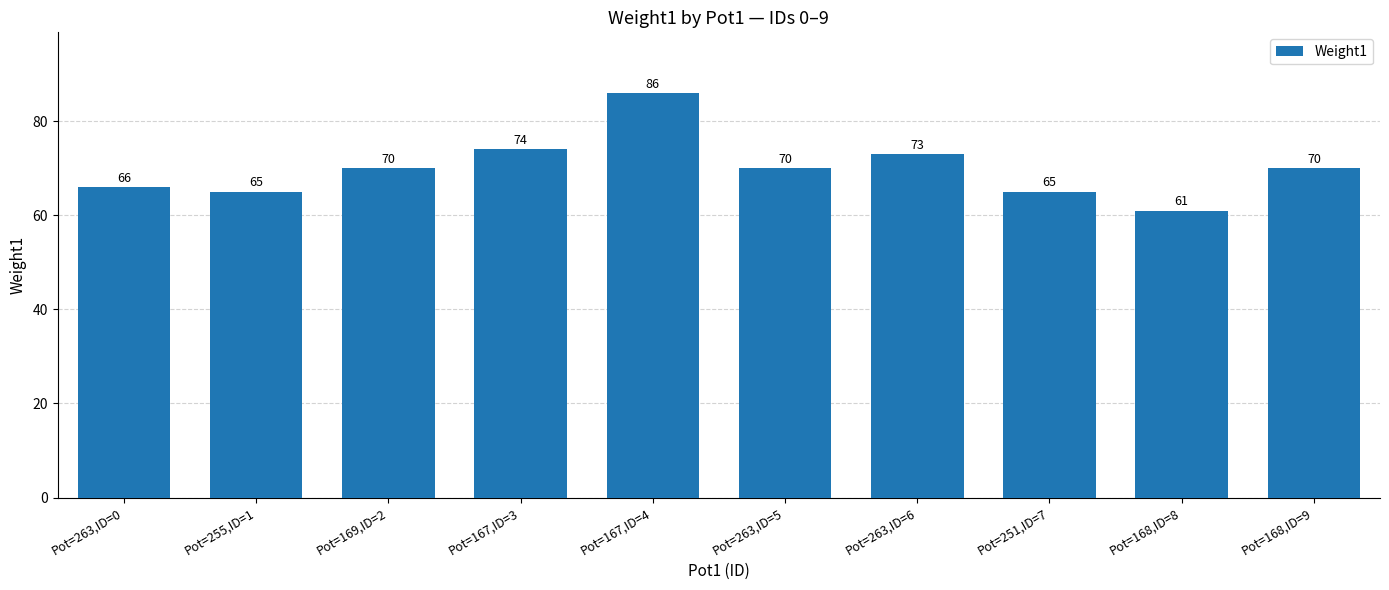

Where is the data nearest to the value 73?

Pot=263,ID=6